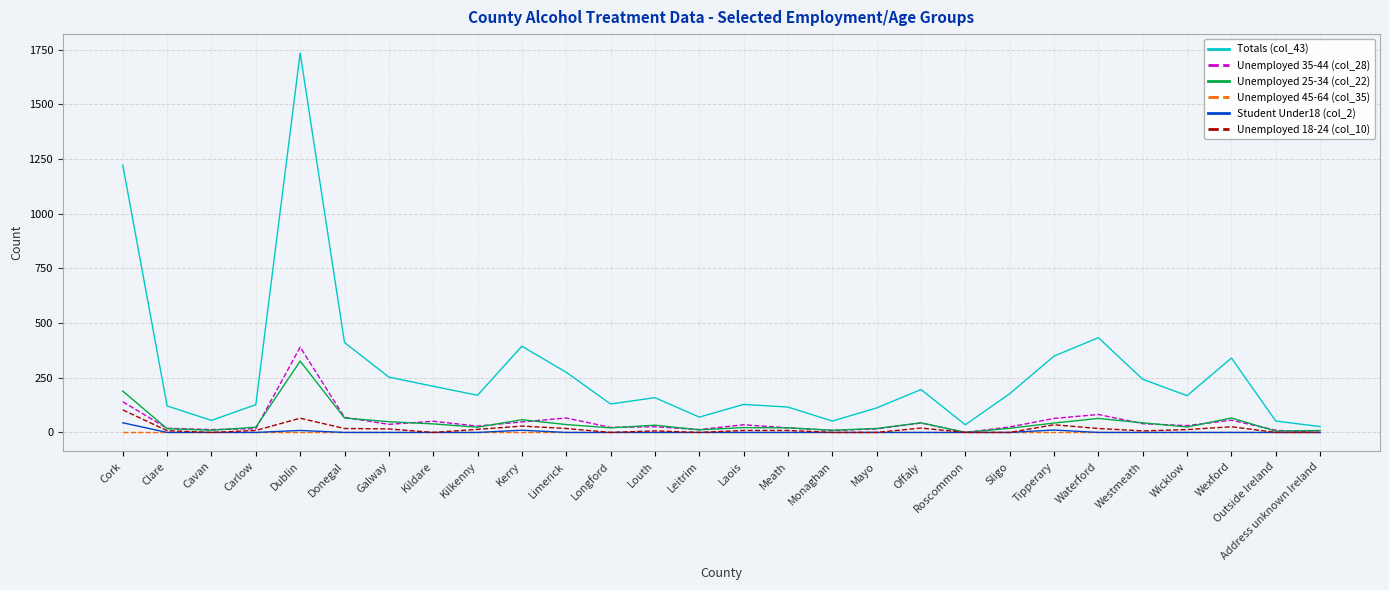

True or false: Unemployed 35-44 (col_28) has a value of 69 at Donegal.

True